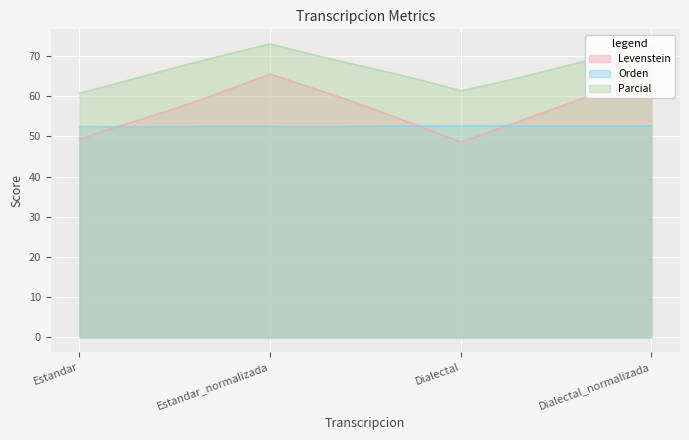

What is the spread (max minus min) of values at Estandar?

12.4